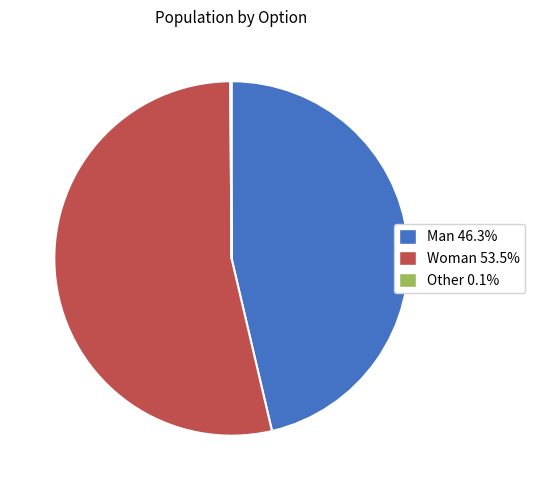

Which category accounts for the majority?

Woman